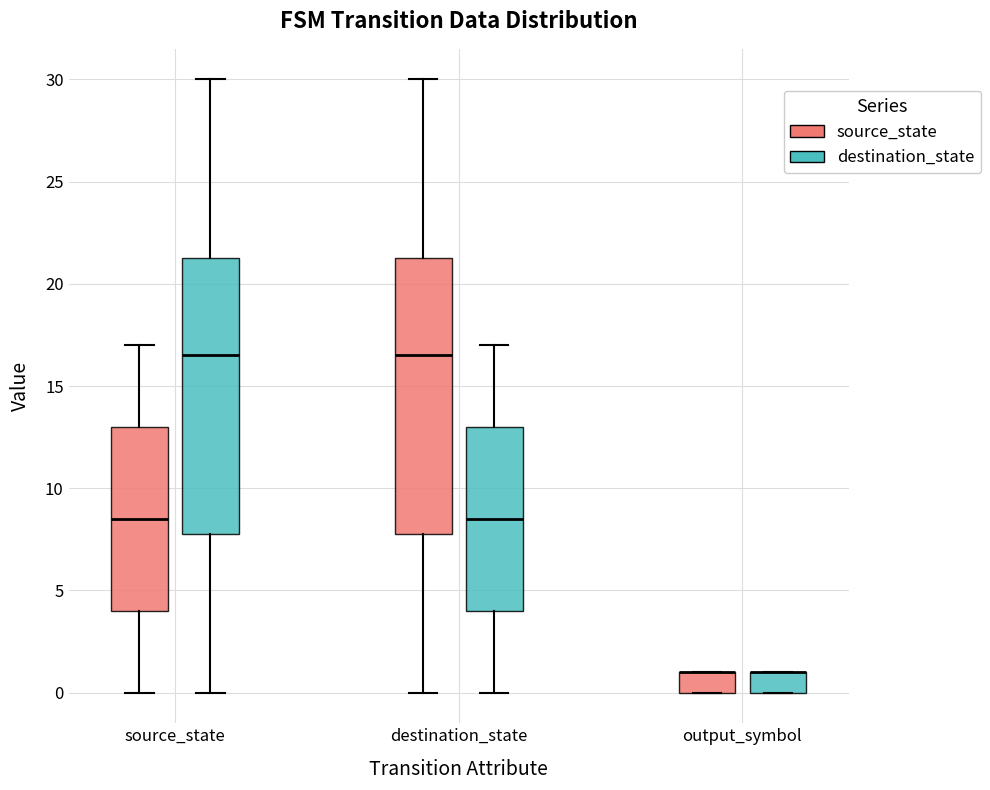

Reading left to right, read every box against the y-axis: the position of its median line, the range the box covers, and the ends of its whiskers. The values are not printed on the chart, so give them approximately, as read against the axis.

source_state (source_state): median 8.5, box 4.0 to 13.0, whiskers 0.0 to 17.0
source_state (destination_state): median 16.5, box 8.0 to 21.5, whiskers 0.0 to 30.0
destination_state (source_state): median 16.5, box 8.0 to 21.5, whiskers 0.0 to 30.0
destination_state (destination_state): median 8.5, box 4.0 to 13.0, whiskers 0.0 to 17.0
output_symbol (source_state): median 1.0 (drawn on the box's upper edge), box 0.0 to 1.0, whiskers 0.0 to 1.0
output_symbol (destination_state): median 1.0 (drawn on the box's upper edge), box 0.0 to 1.0, whiskers 0.0 to 1.0